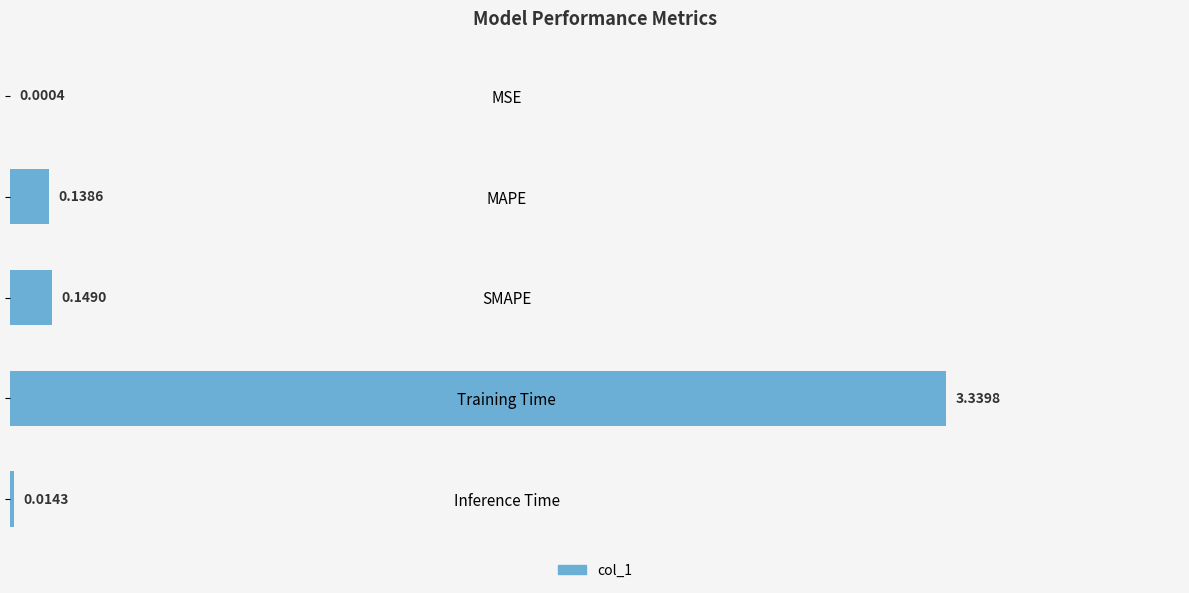

Which has a higher value, SMAPE or Inference Time?

SMAPE